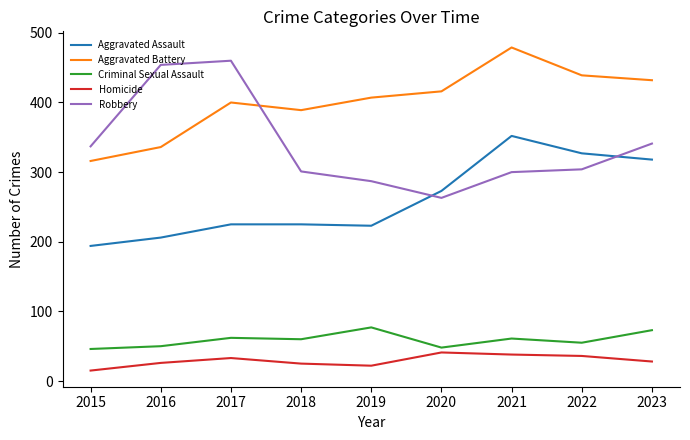

At which category is the sum across all series the highest?

2021